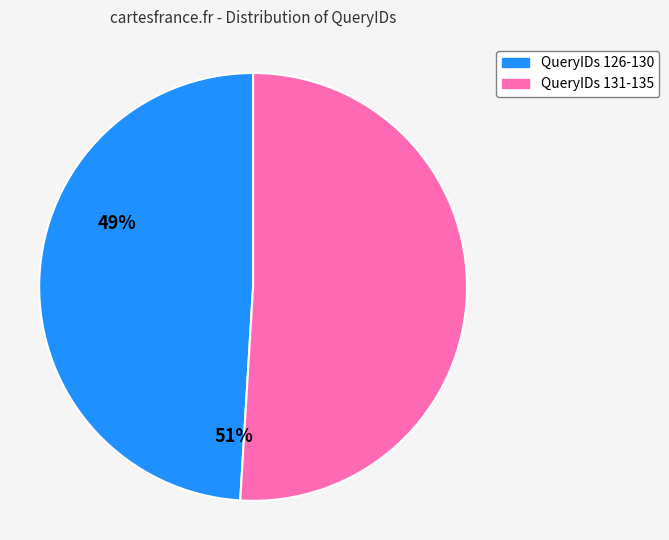

Is there any slice that represents more than half of the pie?

Yes